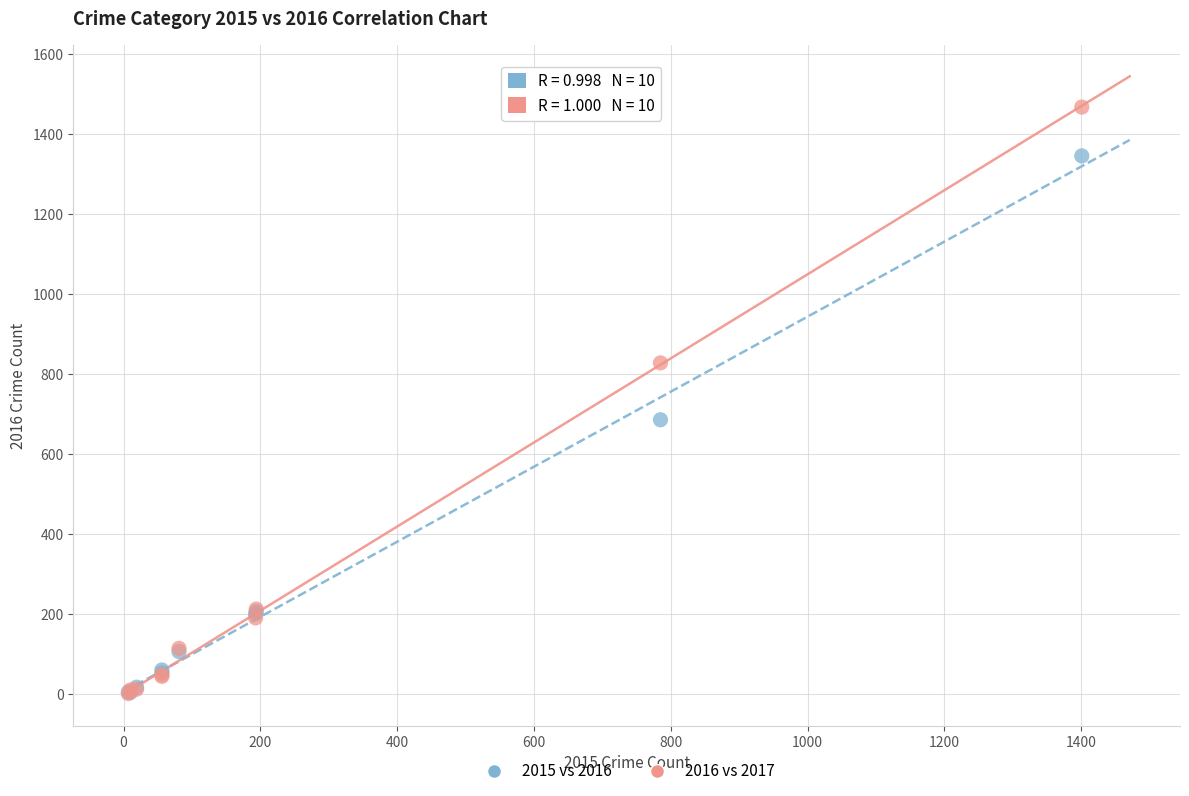

Across all series, what Y value is closest to 734?

686